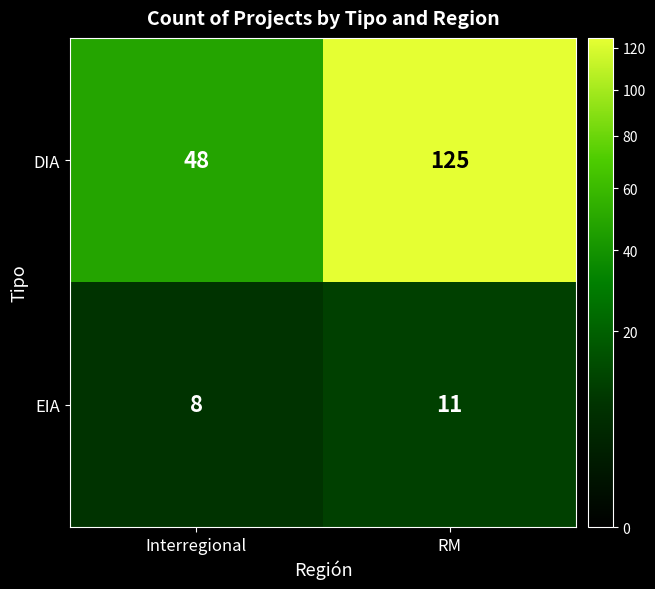

At which category is the sum across all series the highest?

RM